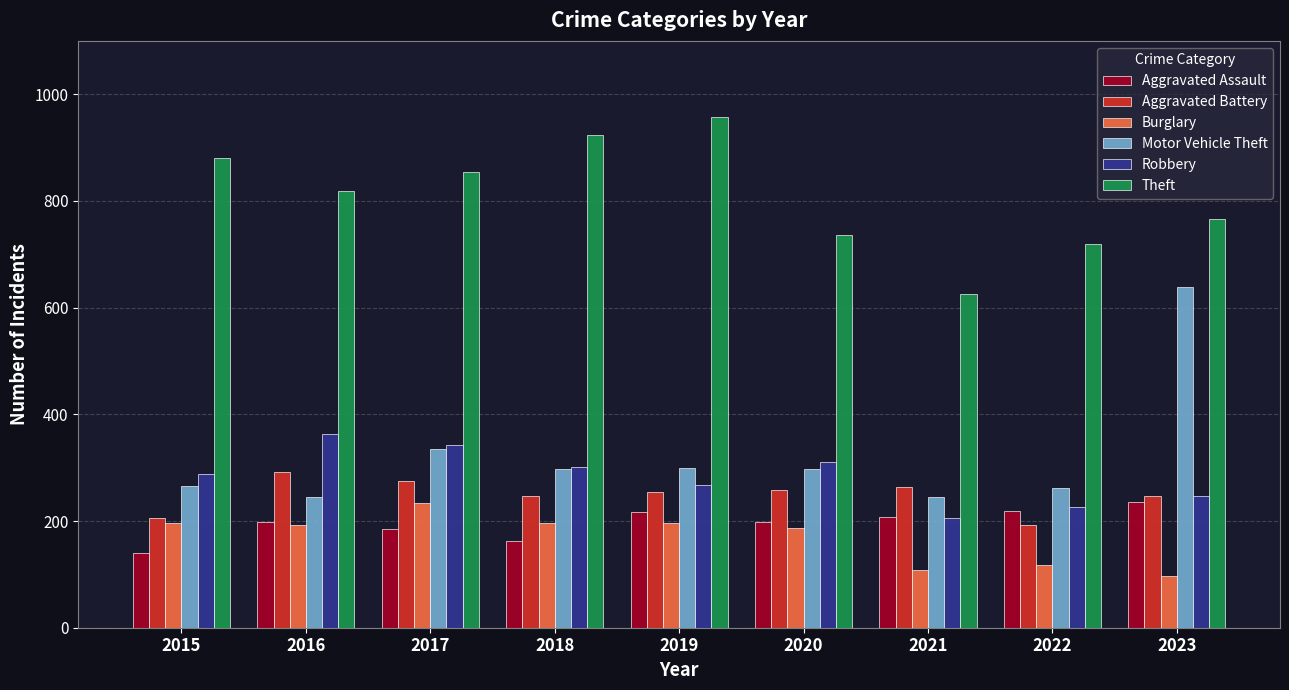

Which series has the widest spread of values?

Motor Vehicle Theft